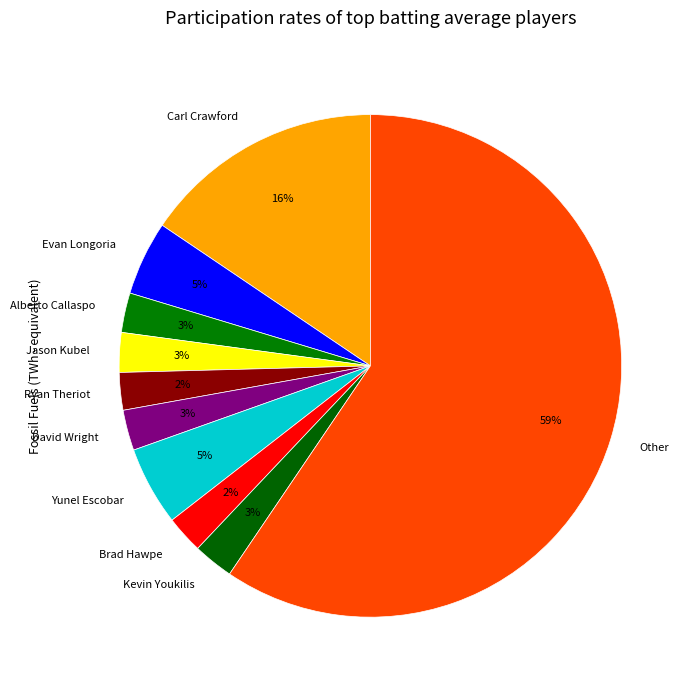

True or false: Other accounts for 46% of the total.

False